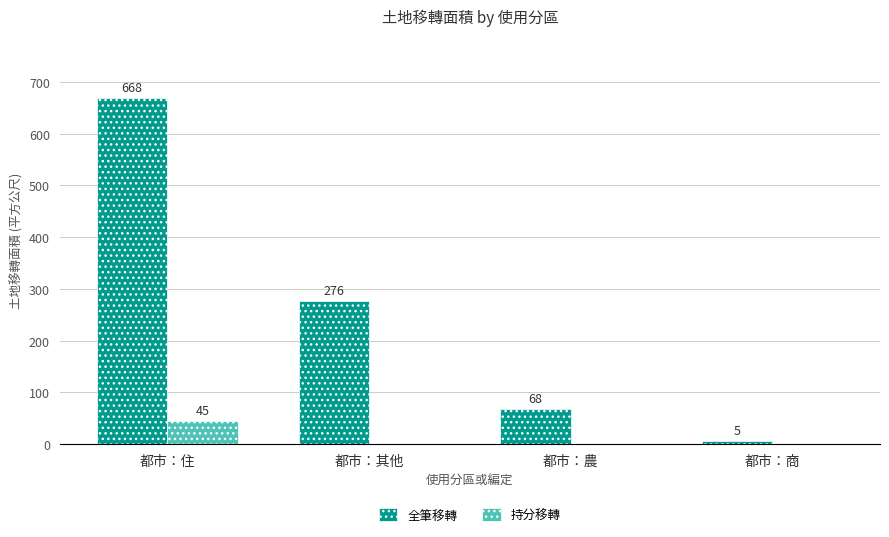

What is the approximate value of 全筆移轉 at 都市：商?

5.3